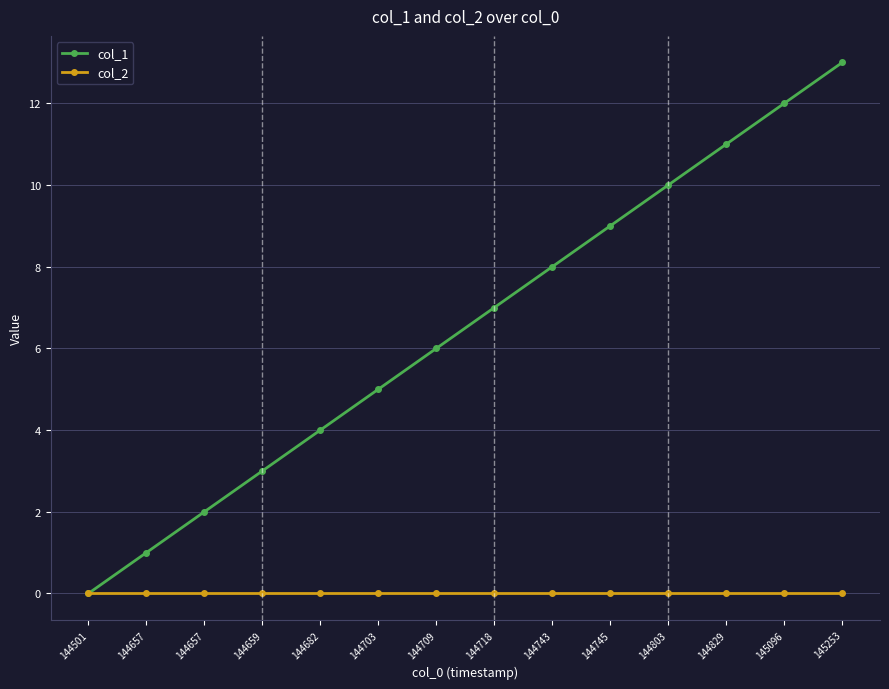

What value does the col_1 series have at 145253, to the nearest 10?

10